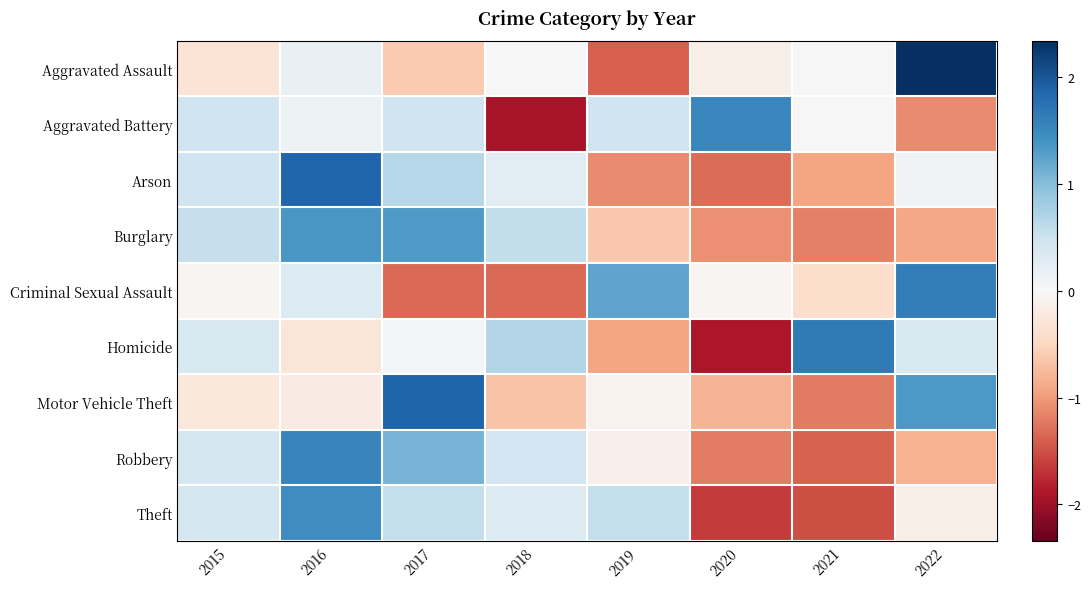

Which series changed the most between 2018 and 2021?

Aggravated Battery